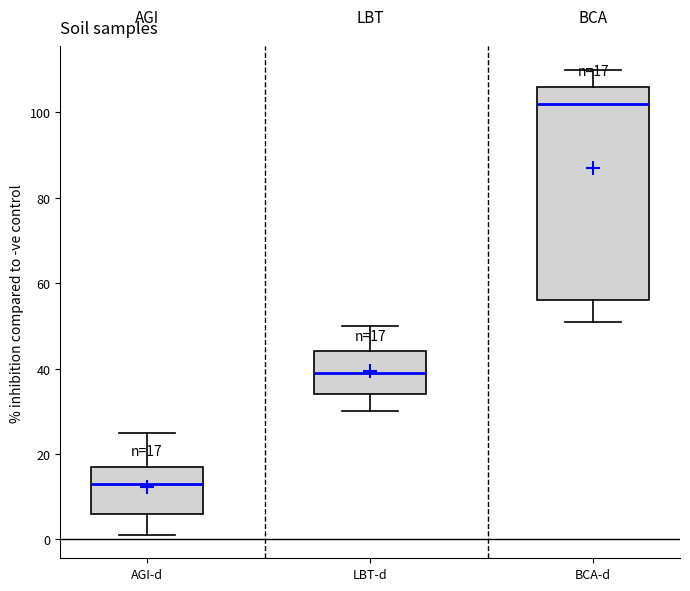

Which box has the lowest median line?

AGI-d